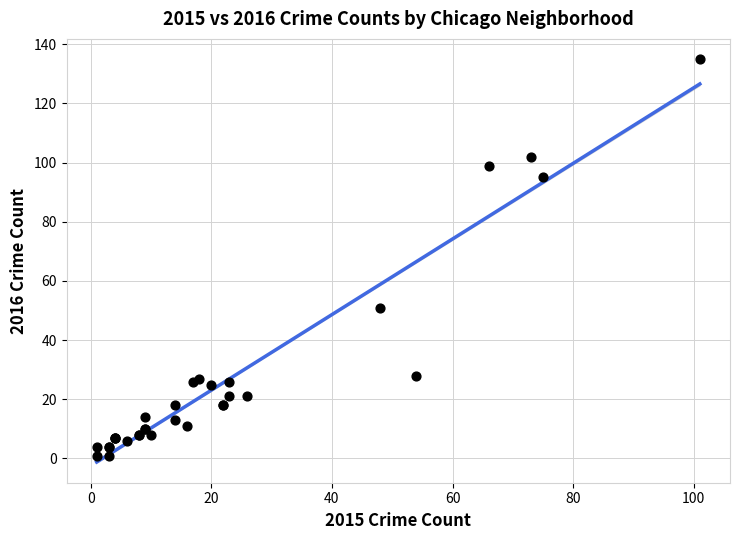

What Y value in the scatter plot is closest to 68?

51